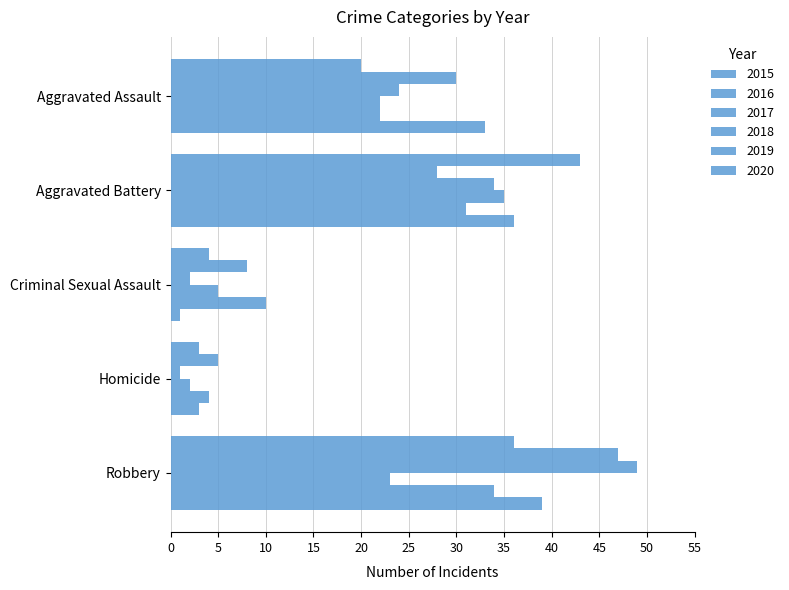

How many series are shown in this chart?

6